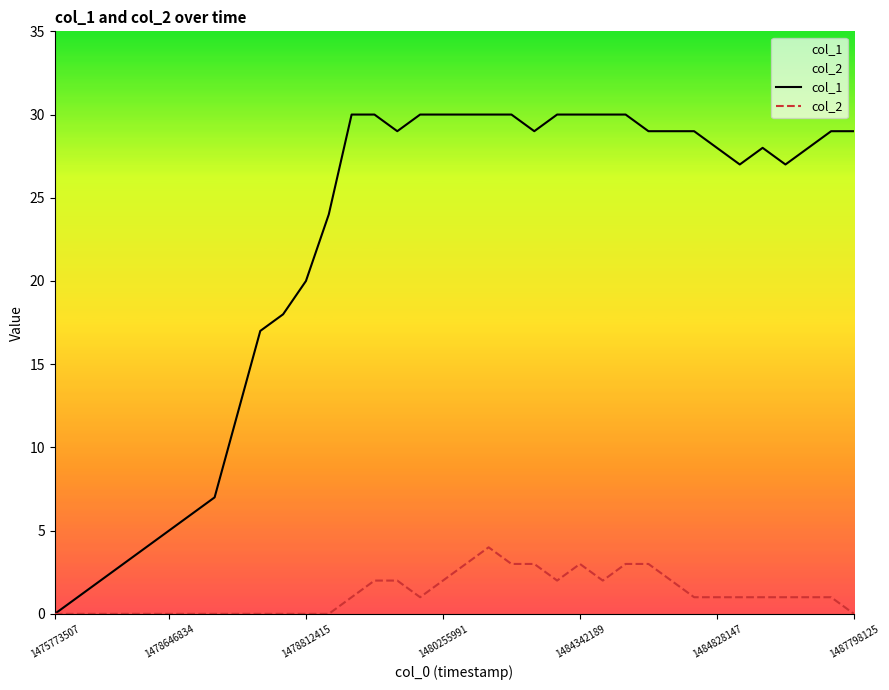

At how many categories does at least one series exceed 25?

23